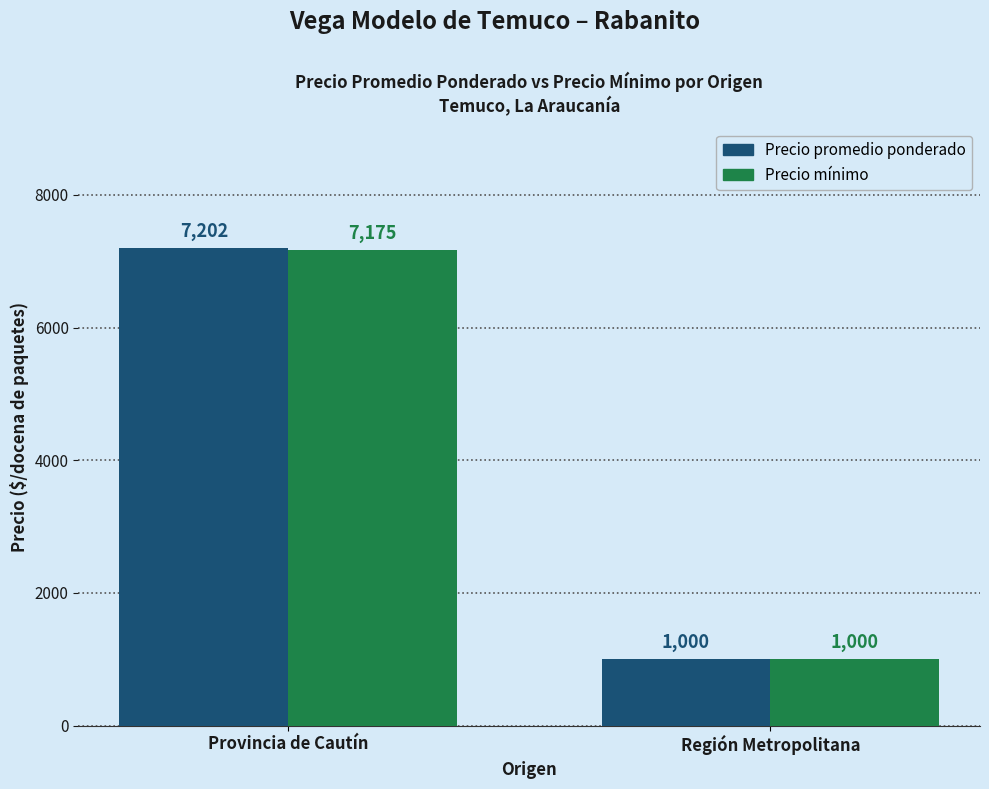

At which label is Precio mínimo closest to 4087?

Región Metropolitana